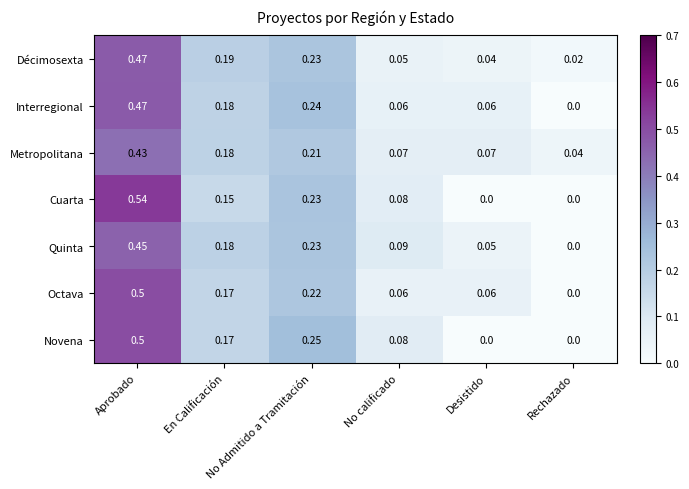

What is the total value across all series at No Admitido a Tramitación?

1.6